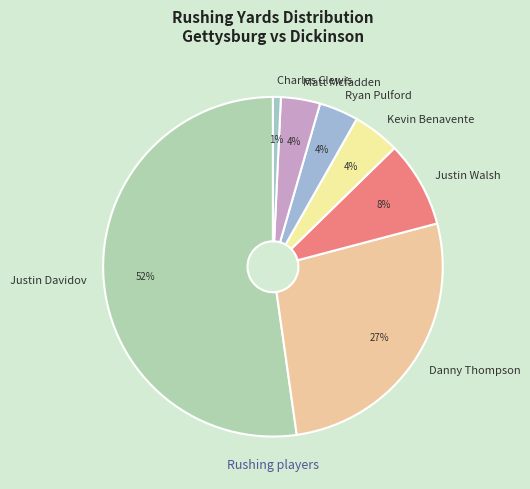

Which category accounts for the majority?

Justin Davidov